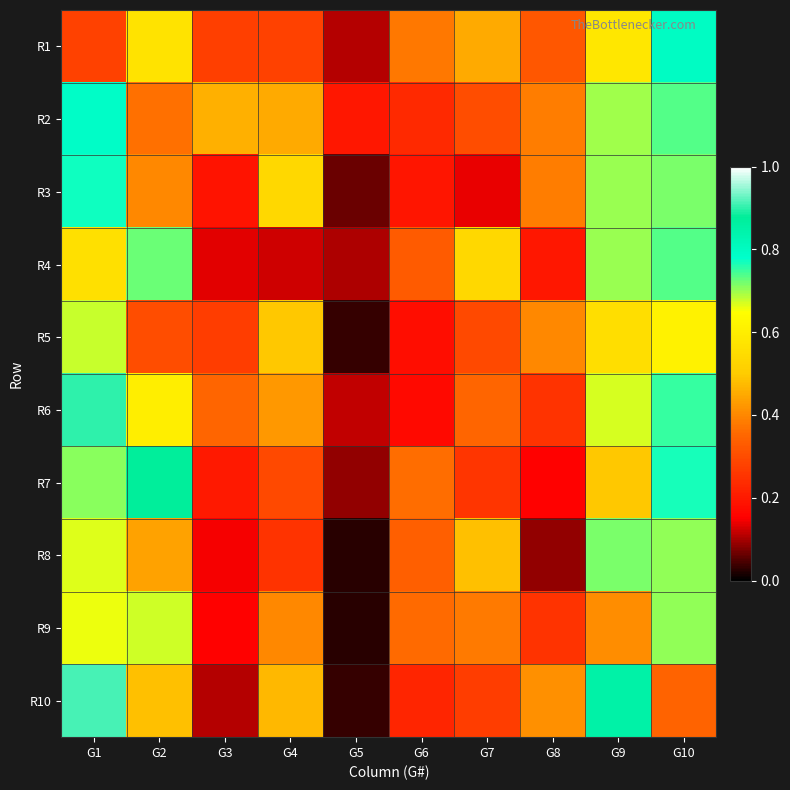

What is the total value across all series at G8?

2.8